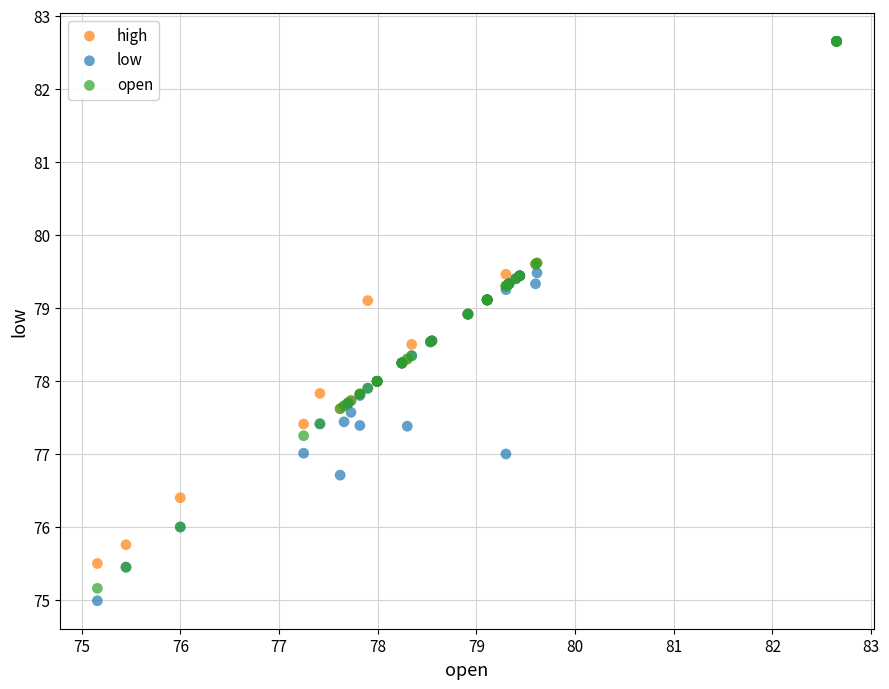

What are all the series names shown in the legend?

high, low, open